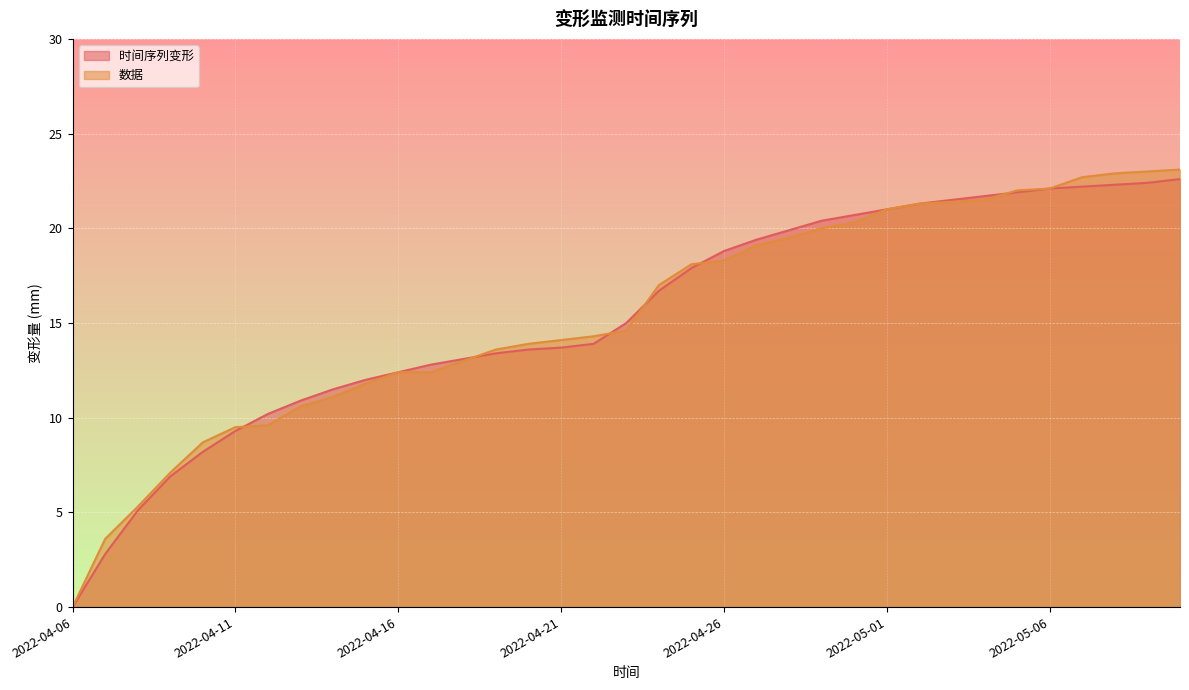

What position from the left is 2022-04-22?

17